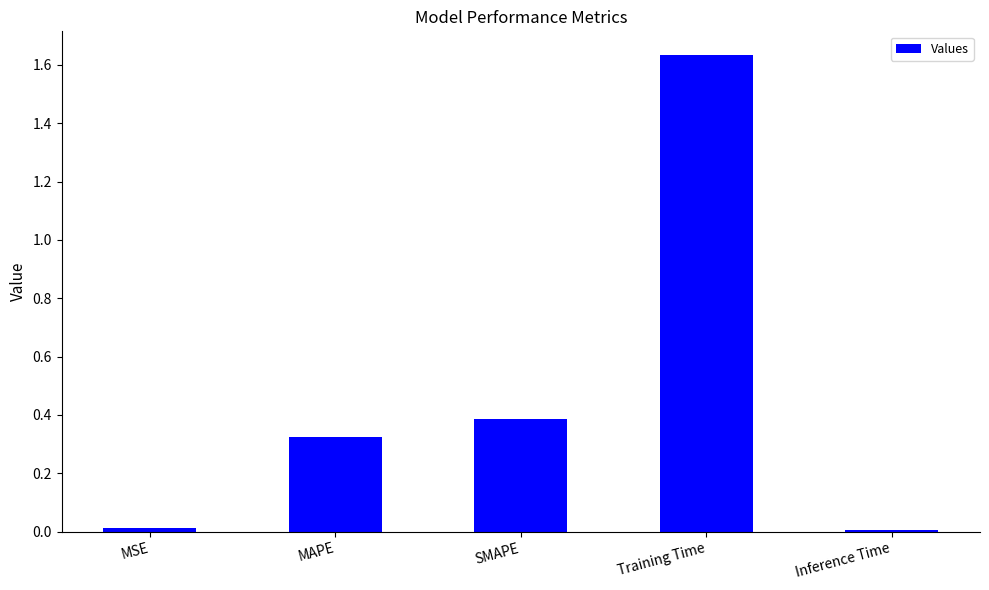

What is the average value?

0.5